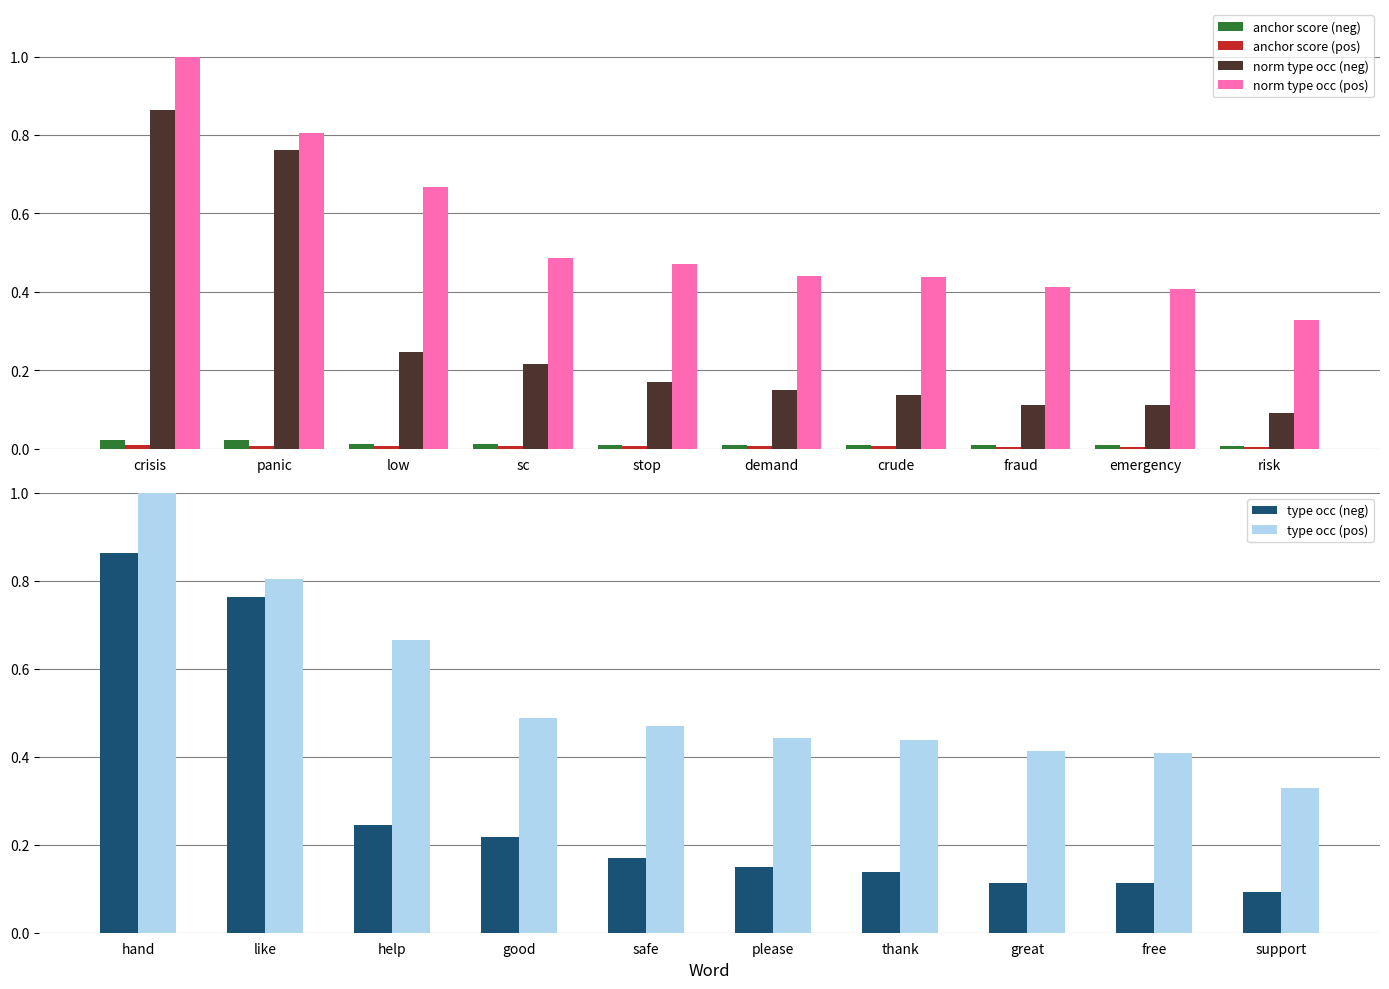

What is the value of the type occ (neg) bar at the 1st from the left?

0.9